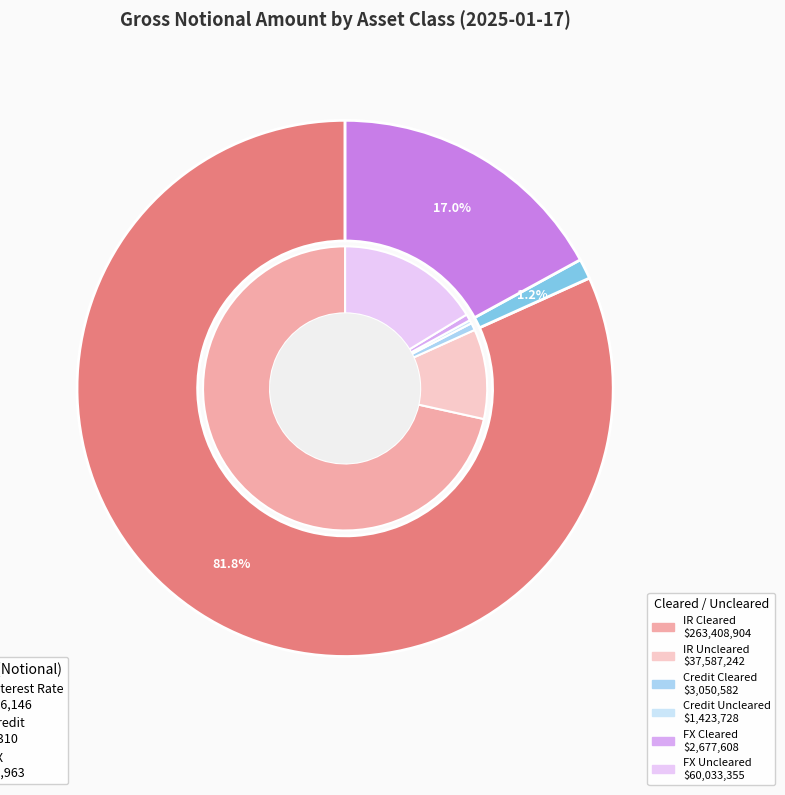

Which slice is the largest?

Total Interest Rate